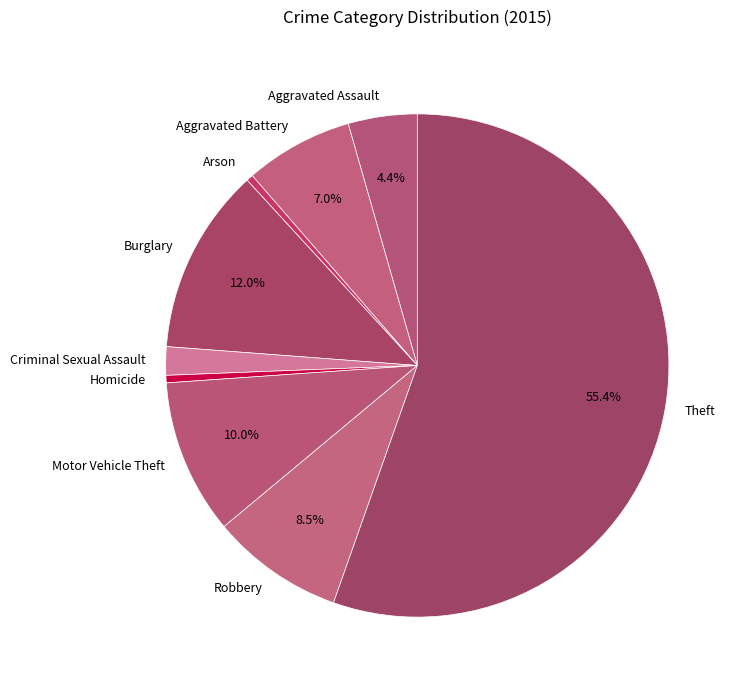

Which slice is the largest?

Theft